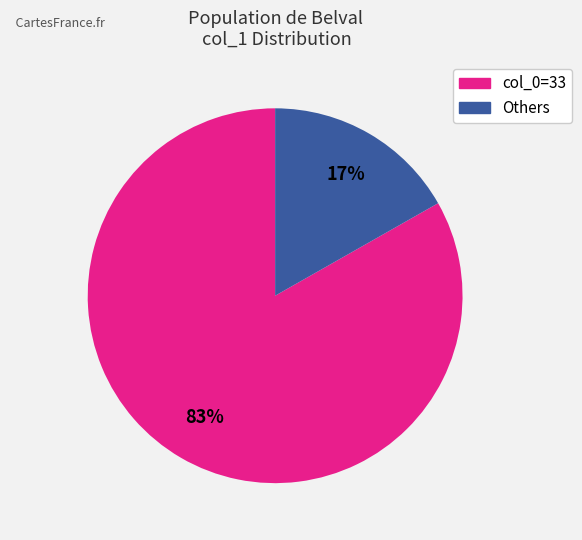

Count the number of slices in the pie.

2